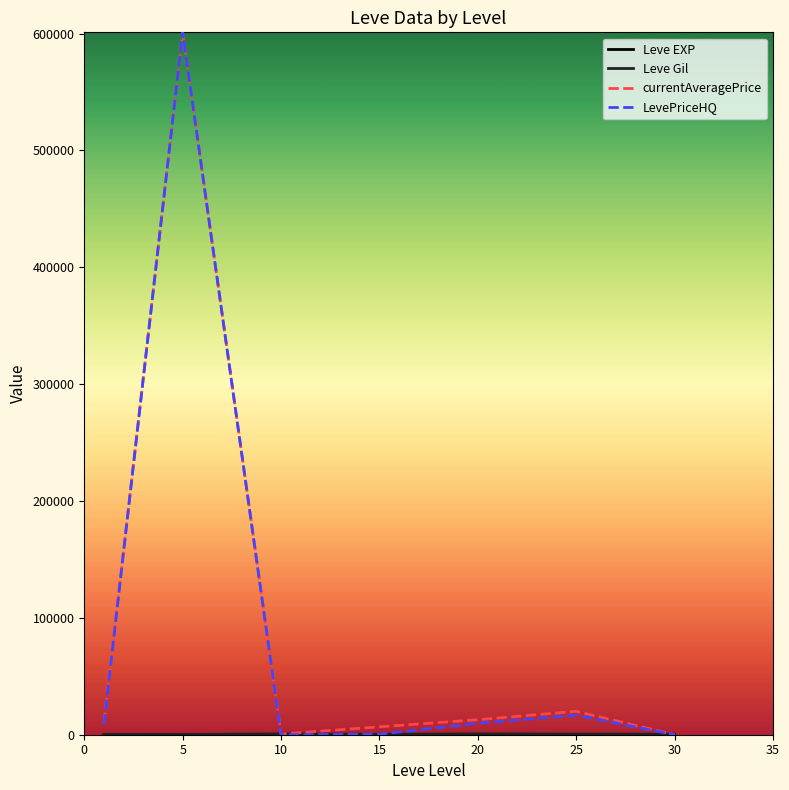

What is the greatest value displayed?

601040.7